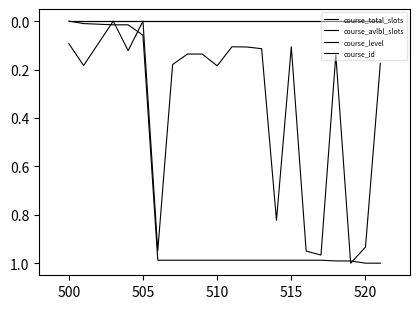

Does the chart have visible grid lines?

No